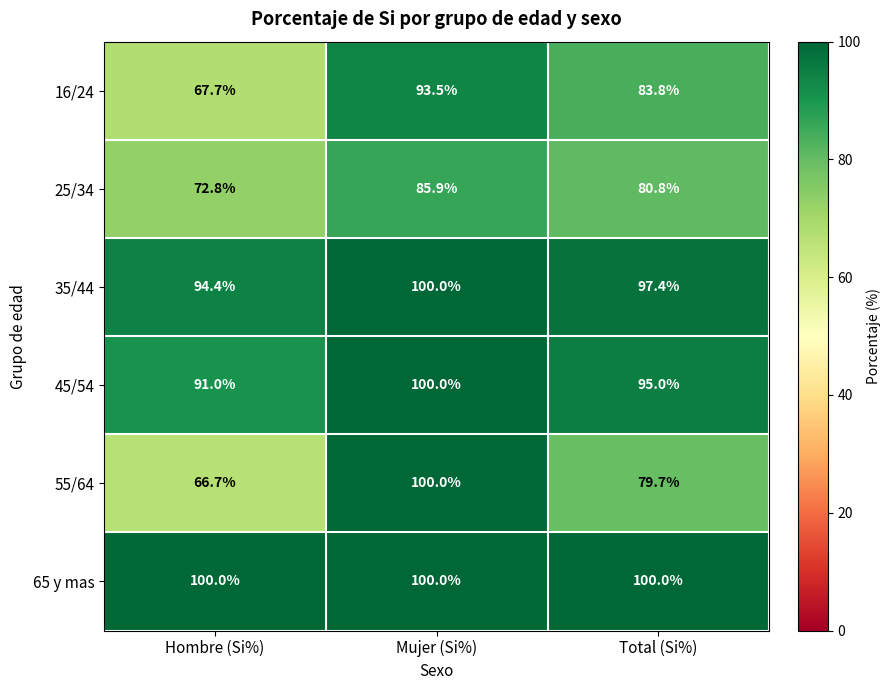

How many series are shown in this chart?

6